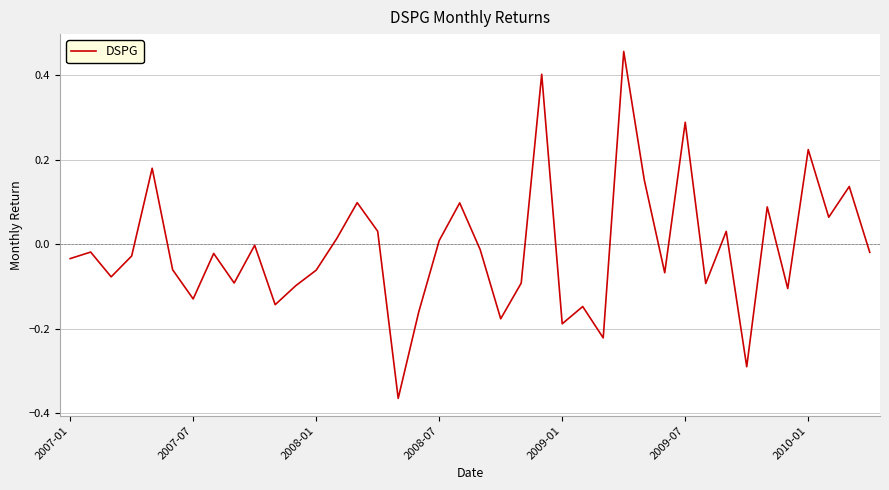

How many lines are shown in the chart?

1